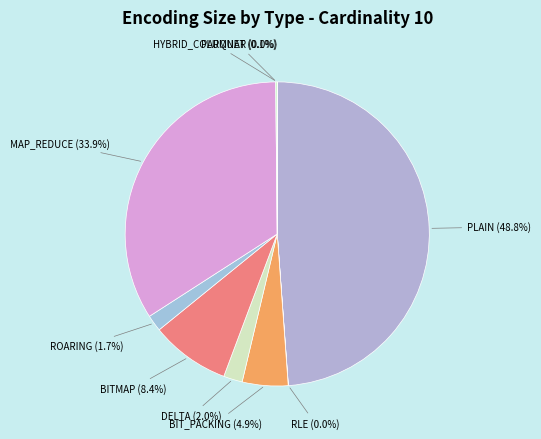

What is the ratio of the value at ROARING to the value at BITMAP?

0.2